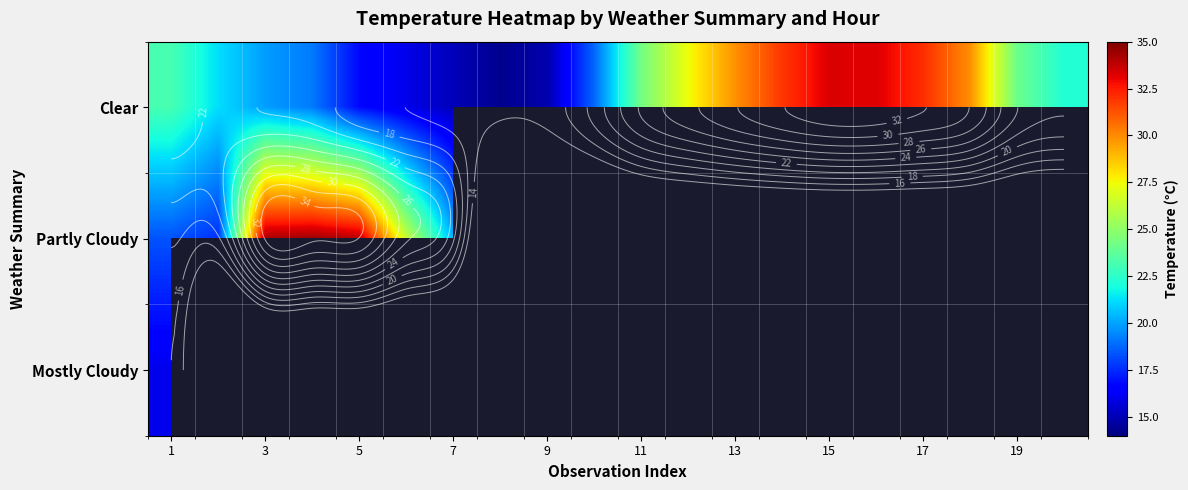

List the series in order of their peak value, lowest first.

Mostly Cloudy, Clear, Partly Cloudy